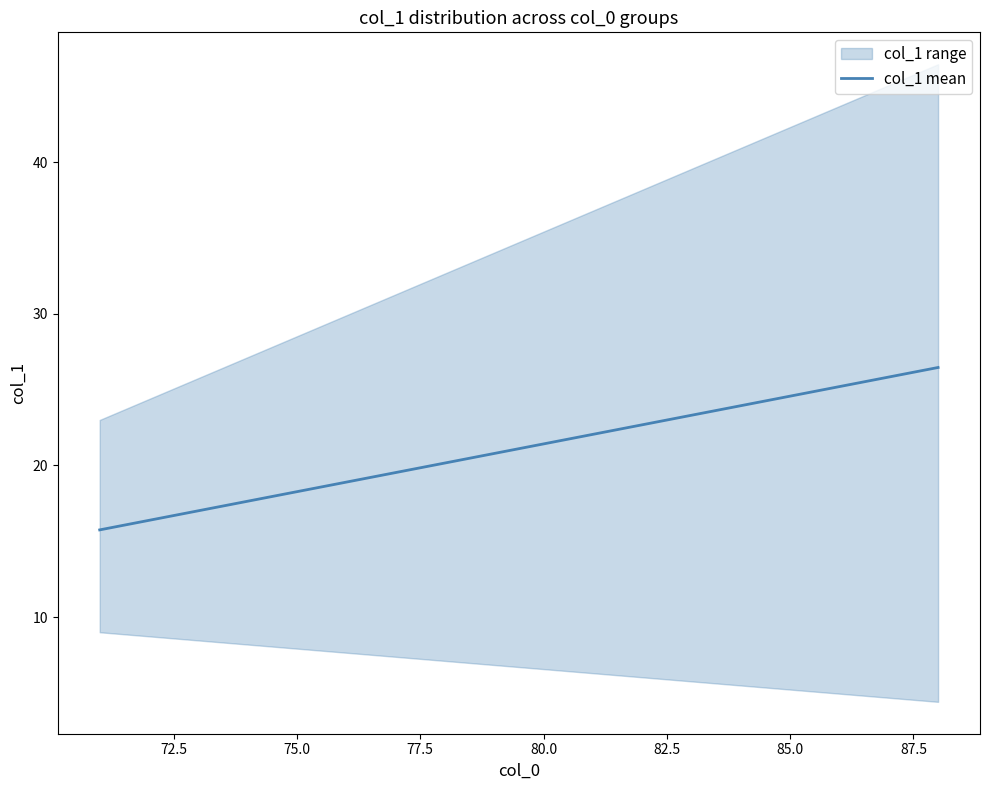

The col_1 mean series shows 18.3 at 75.0. True or false?

True